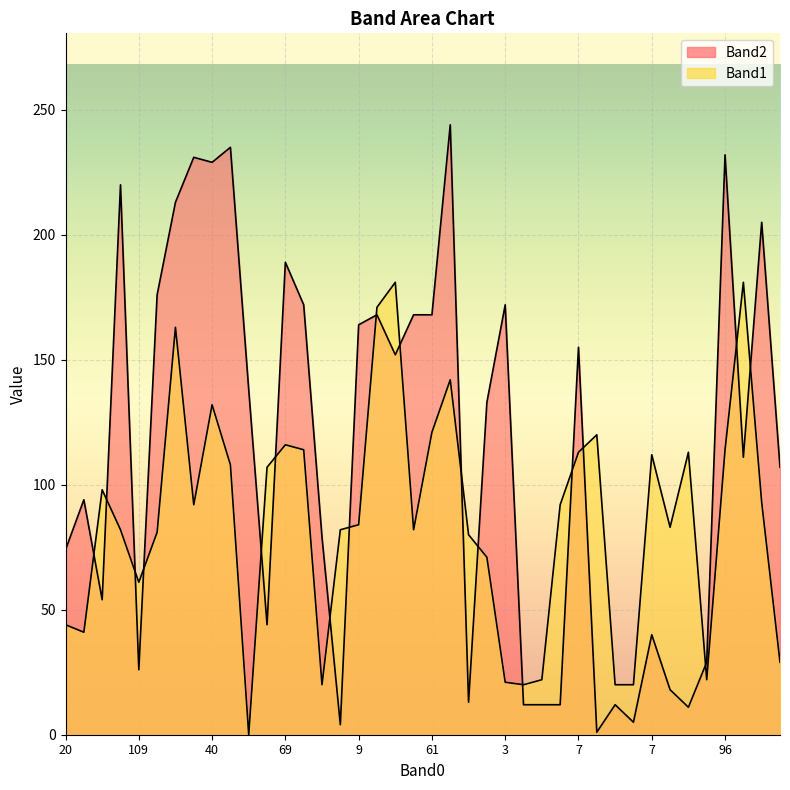

True or false: Band2 and Band1 cross at least once.

True